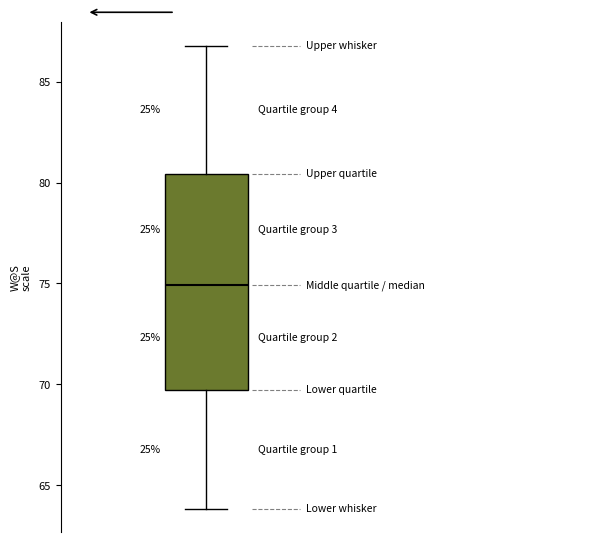

Read this box plot against the y-axis: the position of the median line, the range covered by the box, and the ends of both whiskers. The values are not printed on the chart, so give them approximately, as read against the axis.

median 75.0, box 69.5 to 80.5, whiskers 64.0 to 87.0